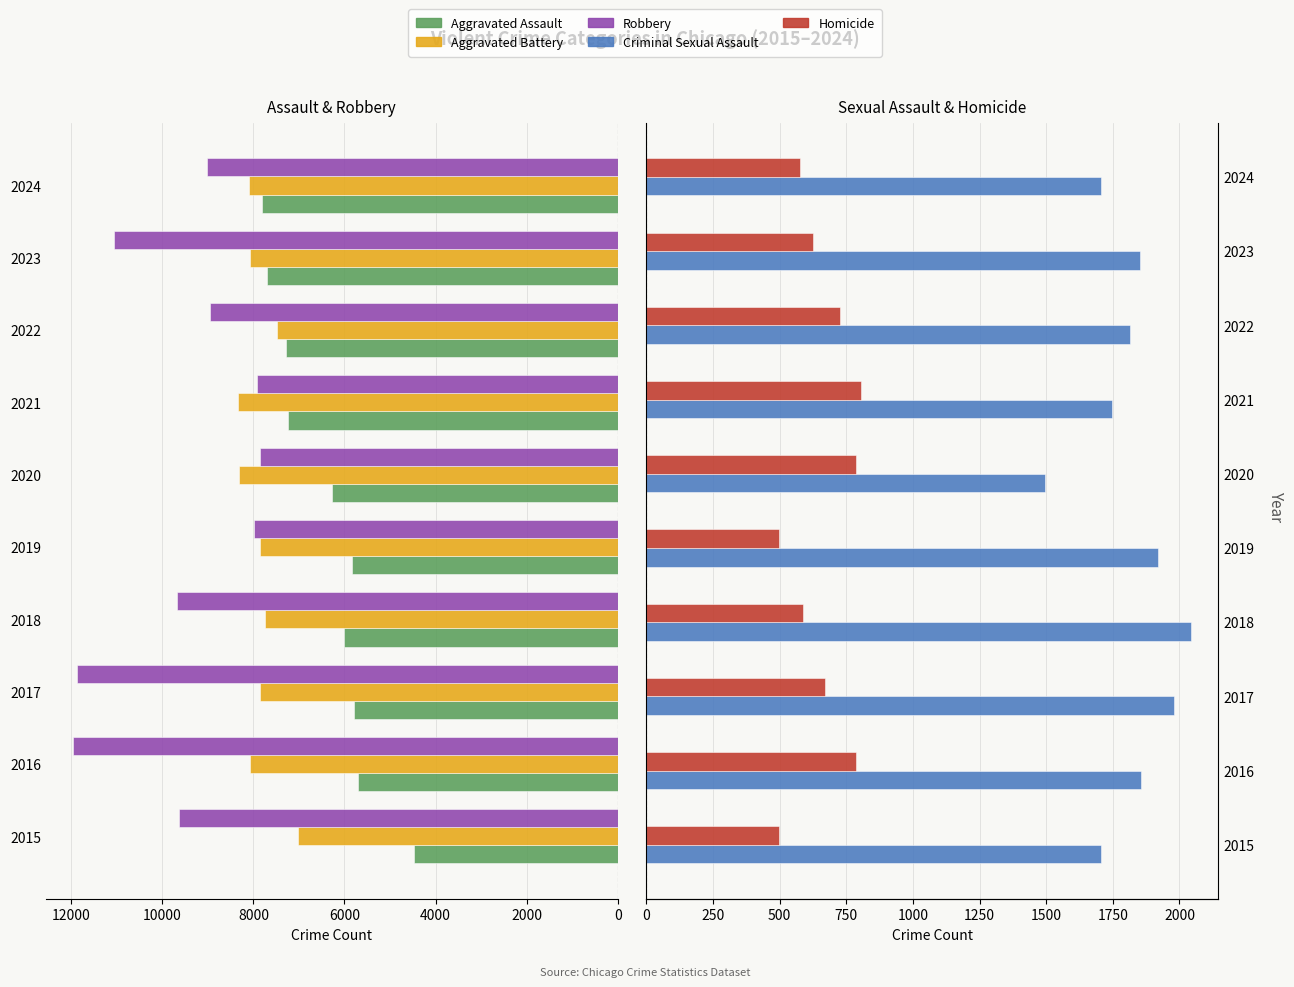

What is the average value of the Robbery series?

9596